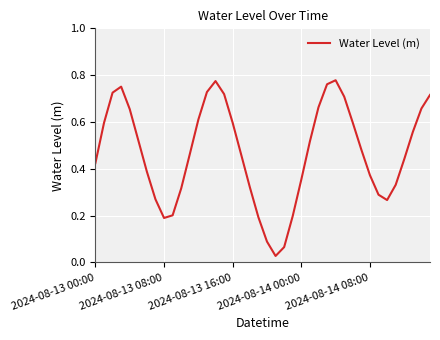

How many lines are shown in the chart?

1